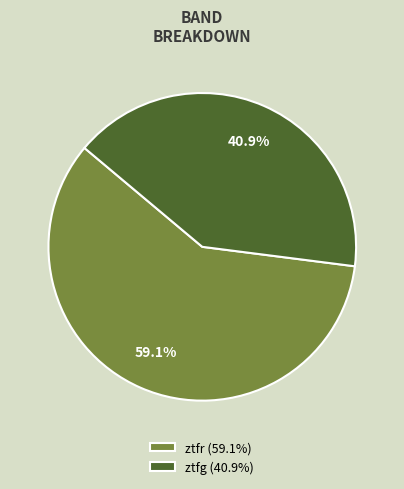

How many slices are in this pie chart?

2